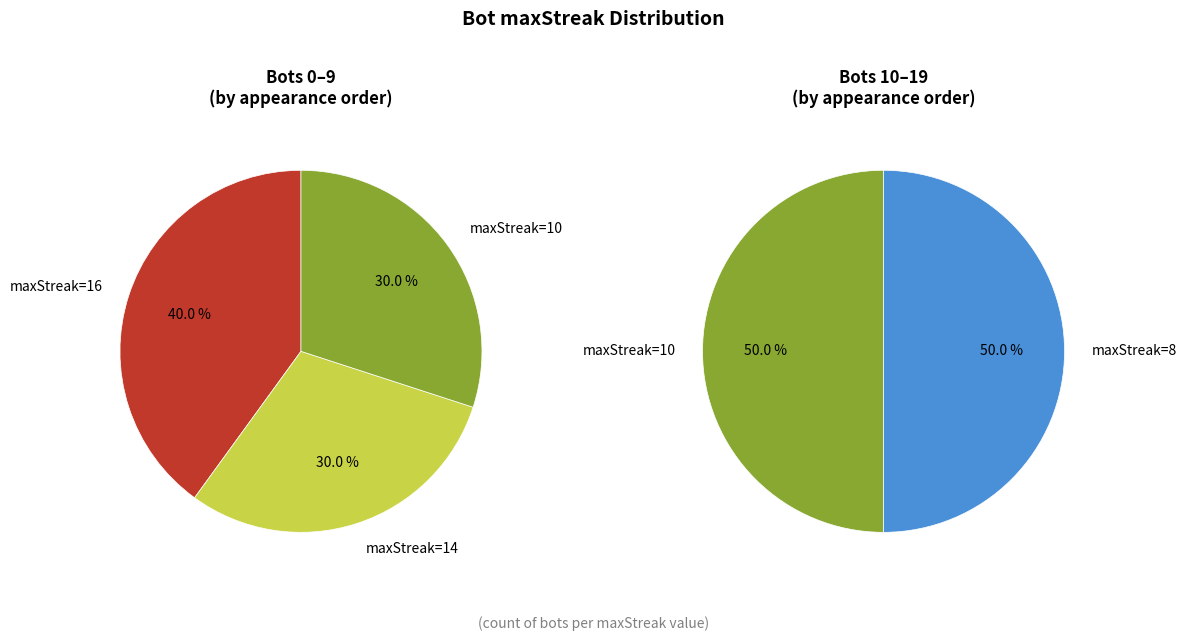

The 16 slice represents 20% of the pie. True or false?

True